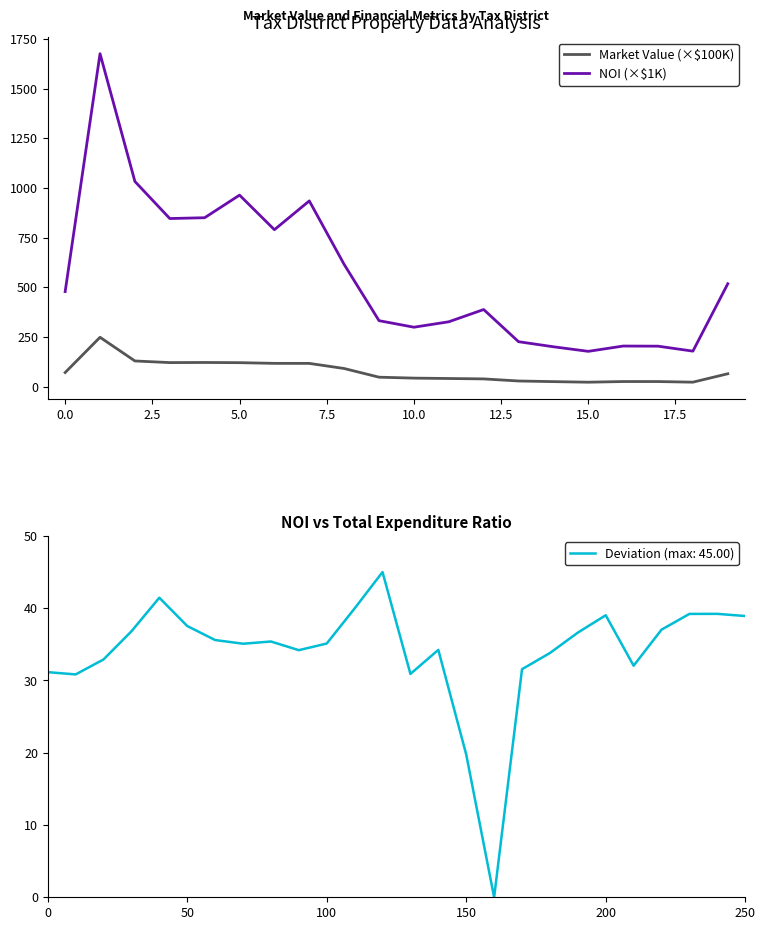

True or false: Market Value (×$100K) and NOI (×$1K) intersect in this chart.

False